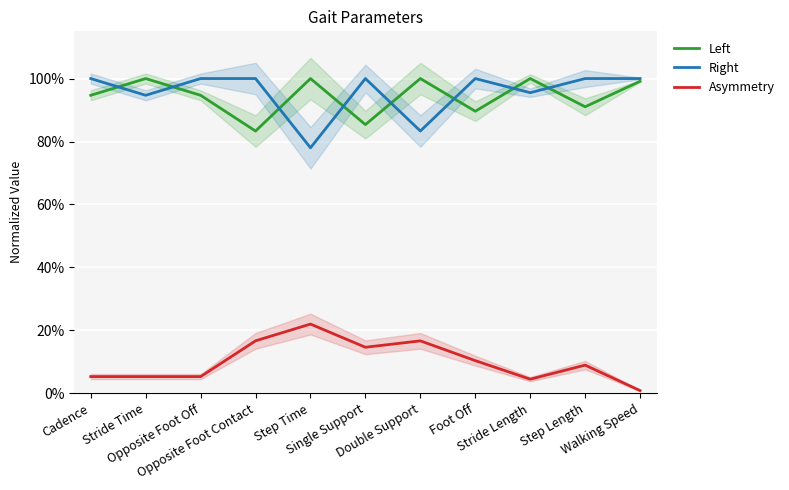

Which series has the largest range (max minus min)?

Right